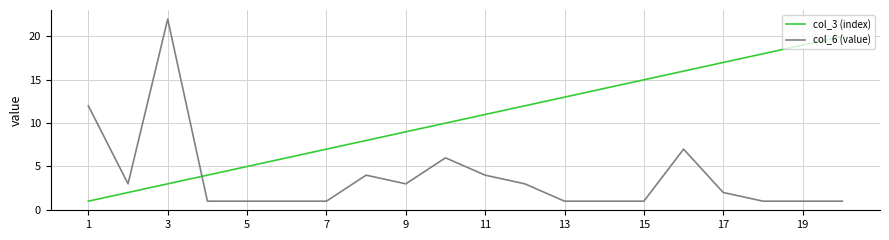

What is the greatest value displayed?

22